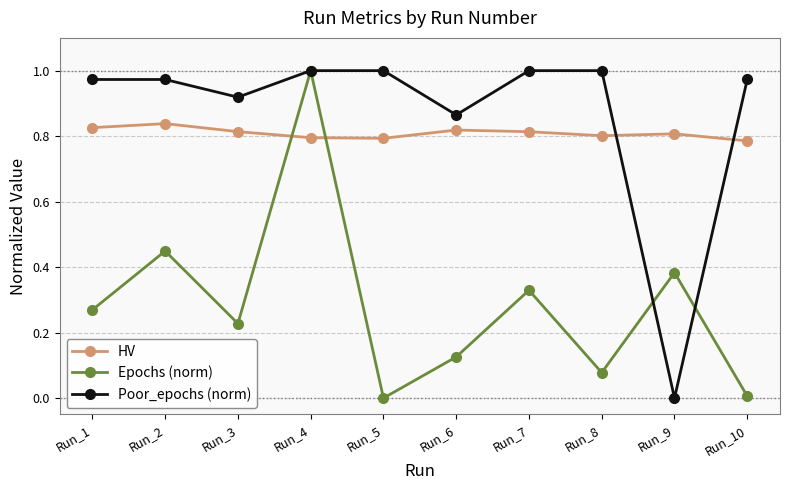

The HV series shows 1.1 at Run_10. True or false?

False